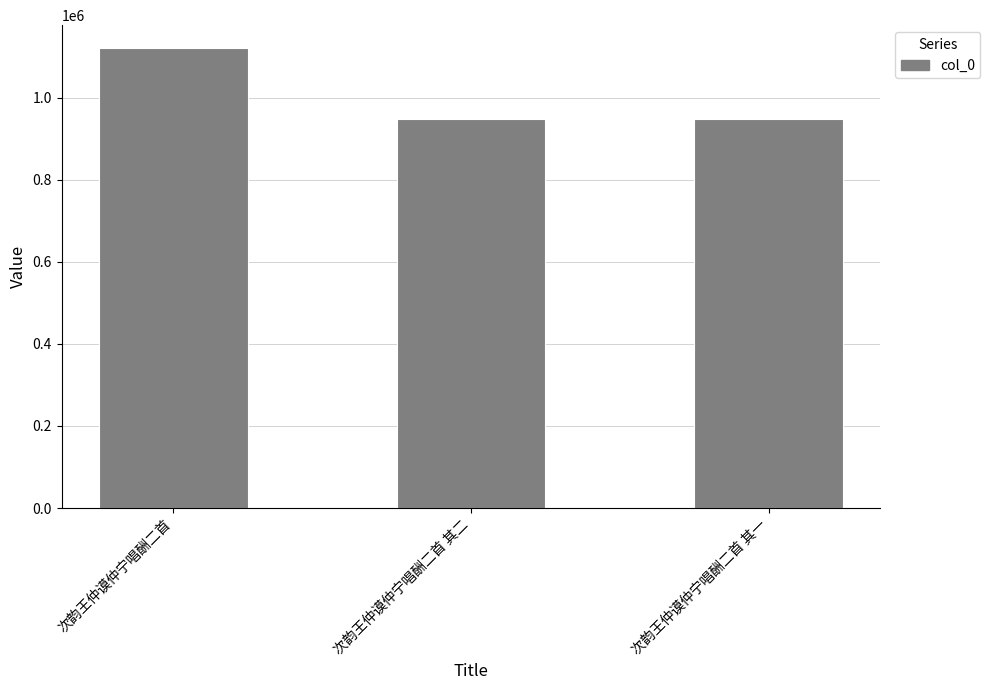

What is the ratio of the value at 次韵王仲谟仲宁唱酬二首 其二 to the value at 次韵王仲谟仲宁唱酬二首 其一?

1.0